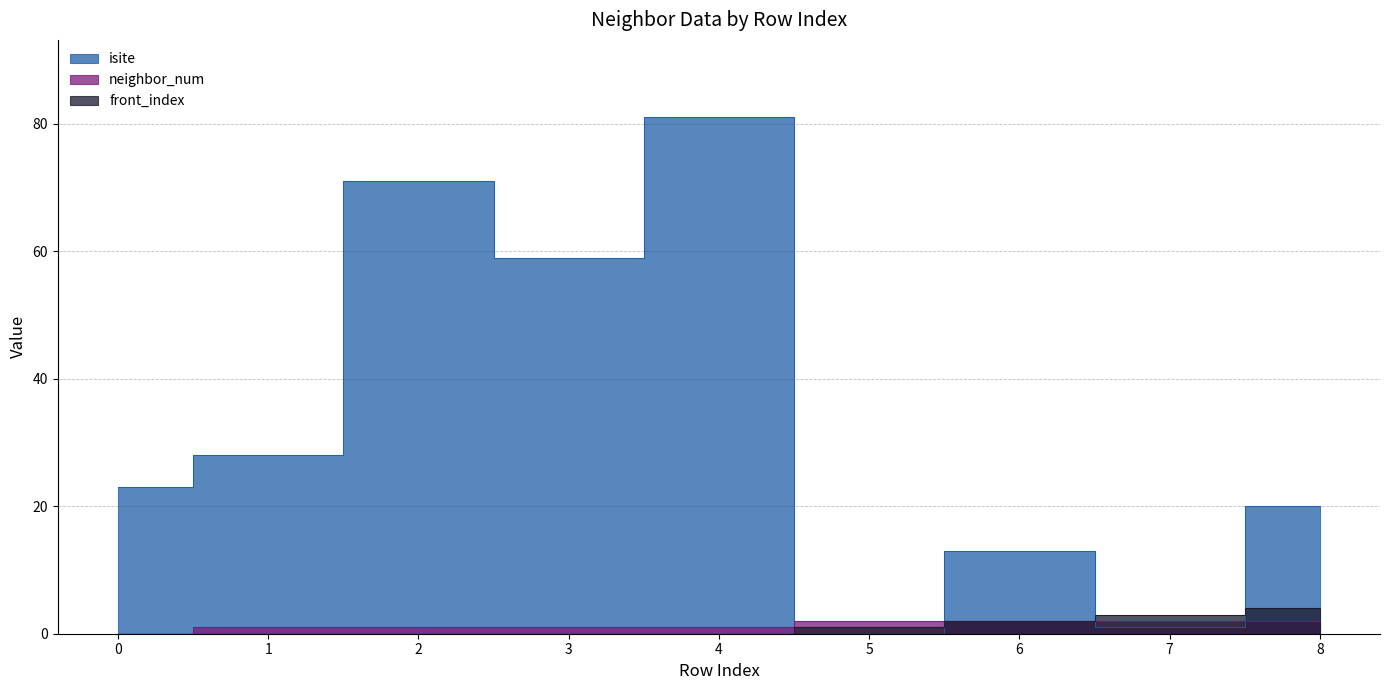

Reading left to right, transcribe all the data shown in this chart.

isite: 23	28	71	59	81	0	13	1	20
neighbor_num: 0	1	1	1	1	2	2	2	2
front_index: 0	0	0	0	0	1	2	3	4